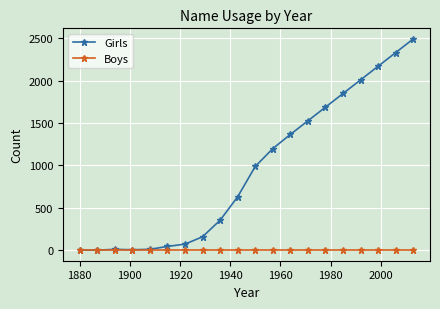

What is the highest value of the Girls series?

2492